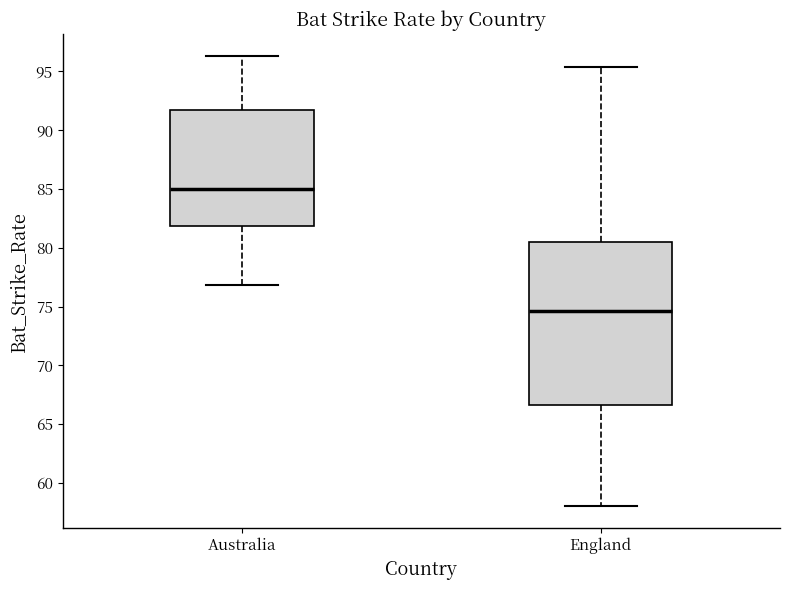

Which box is the tallest, from its lower edge to its upper edge?

England